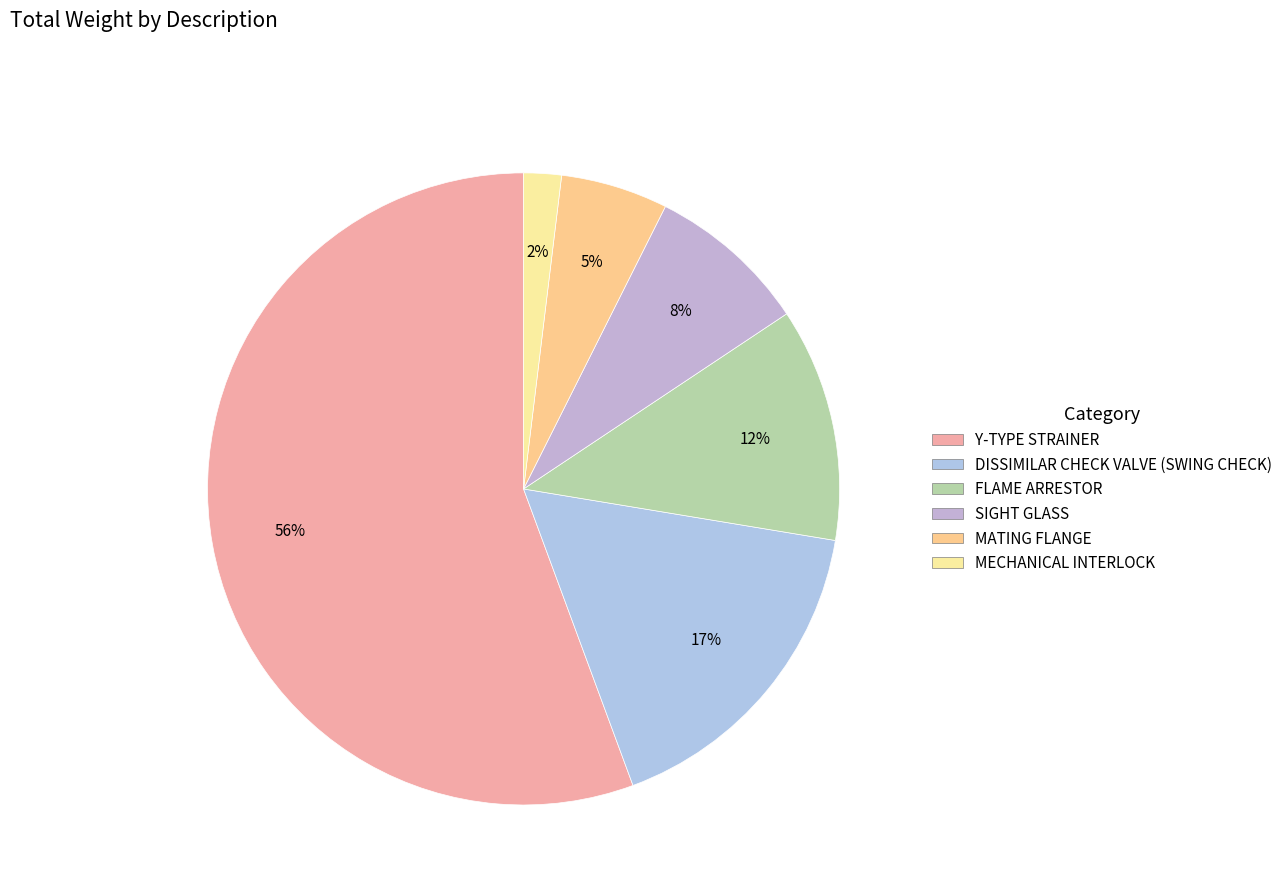

How many slices are in this pie chart?

6